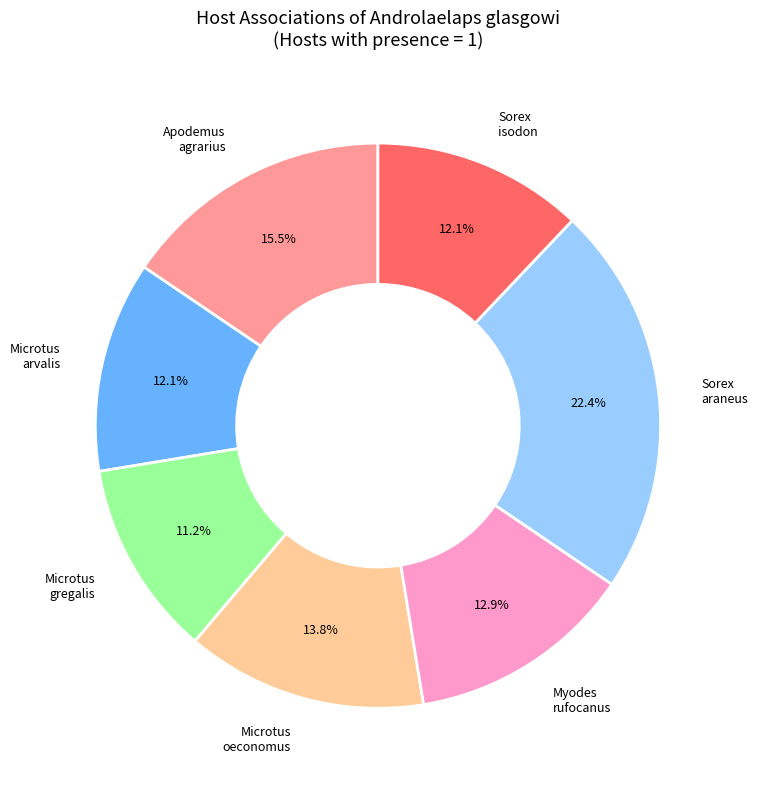

Is there any slice that represents more than half of the pie?

No